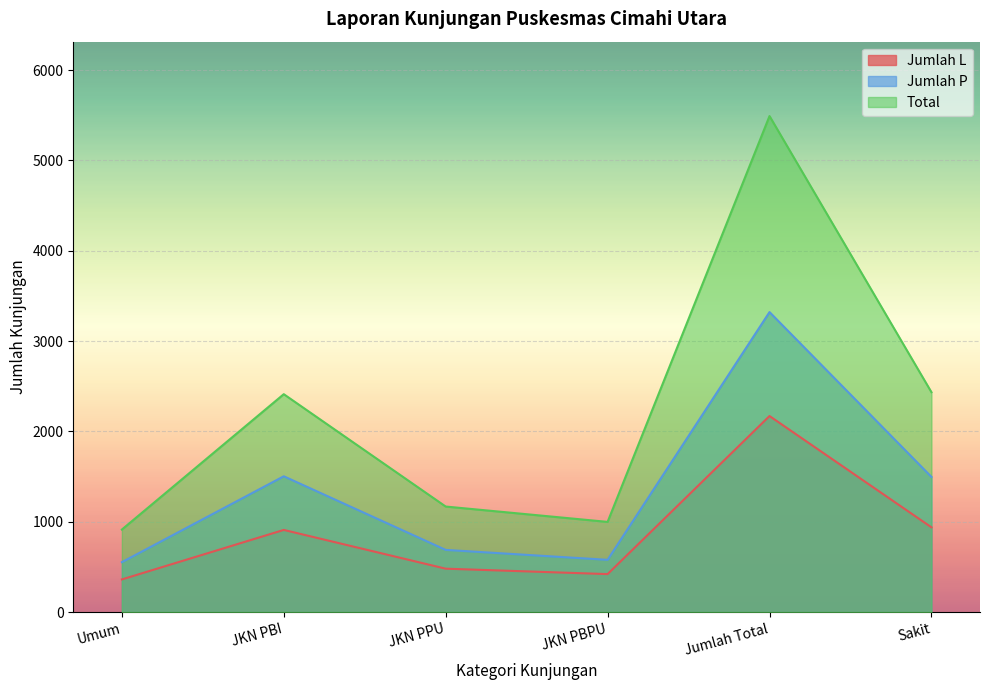

The value of Jumlah L at JKN PBPU is 420. True or false?

True